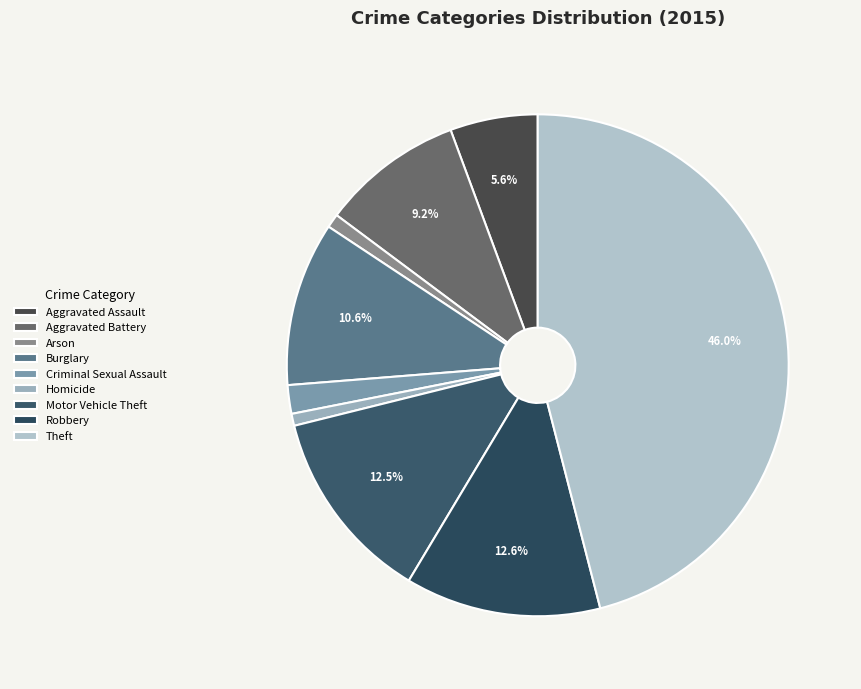

To the nearest percent, what percentage of the pie is Criminal Sexual Assault?

2%